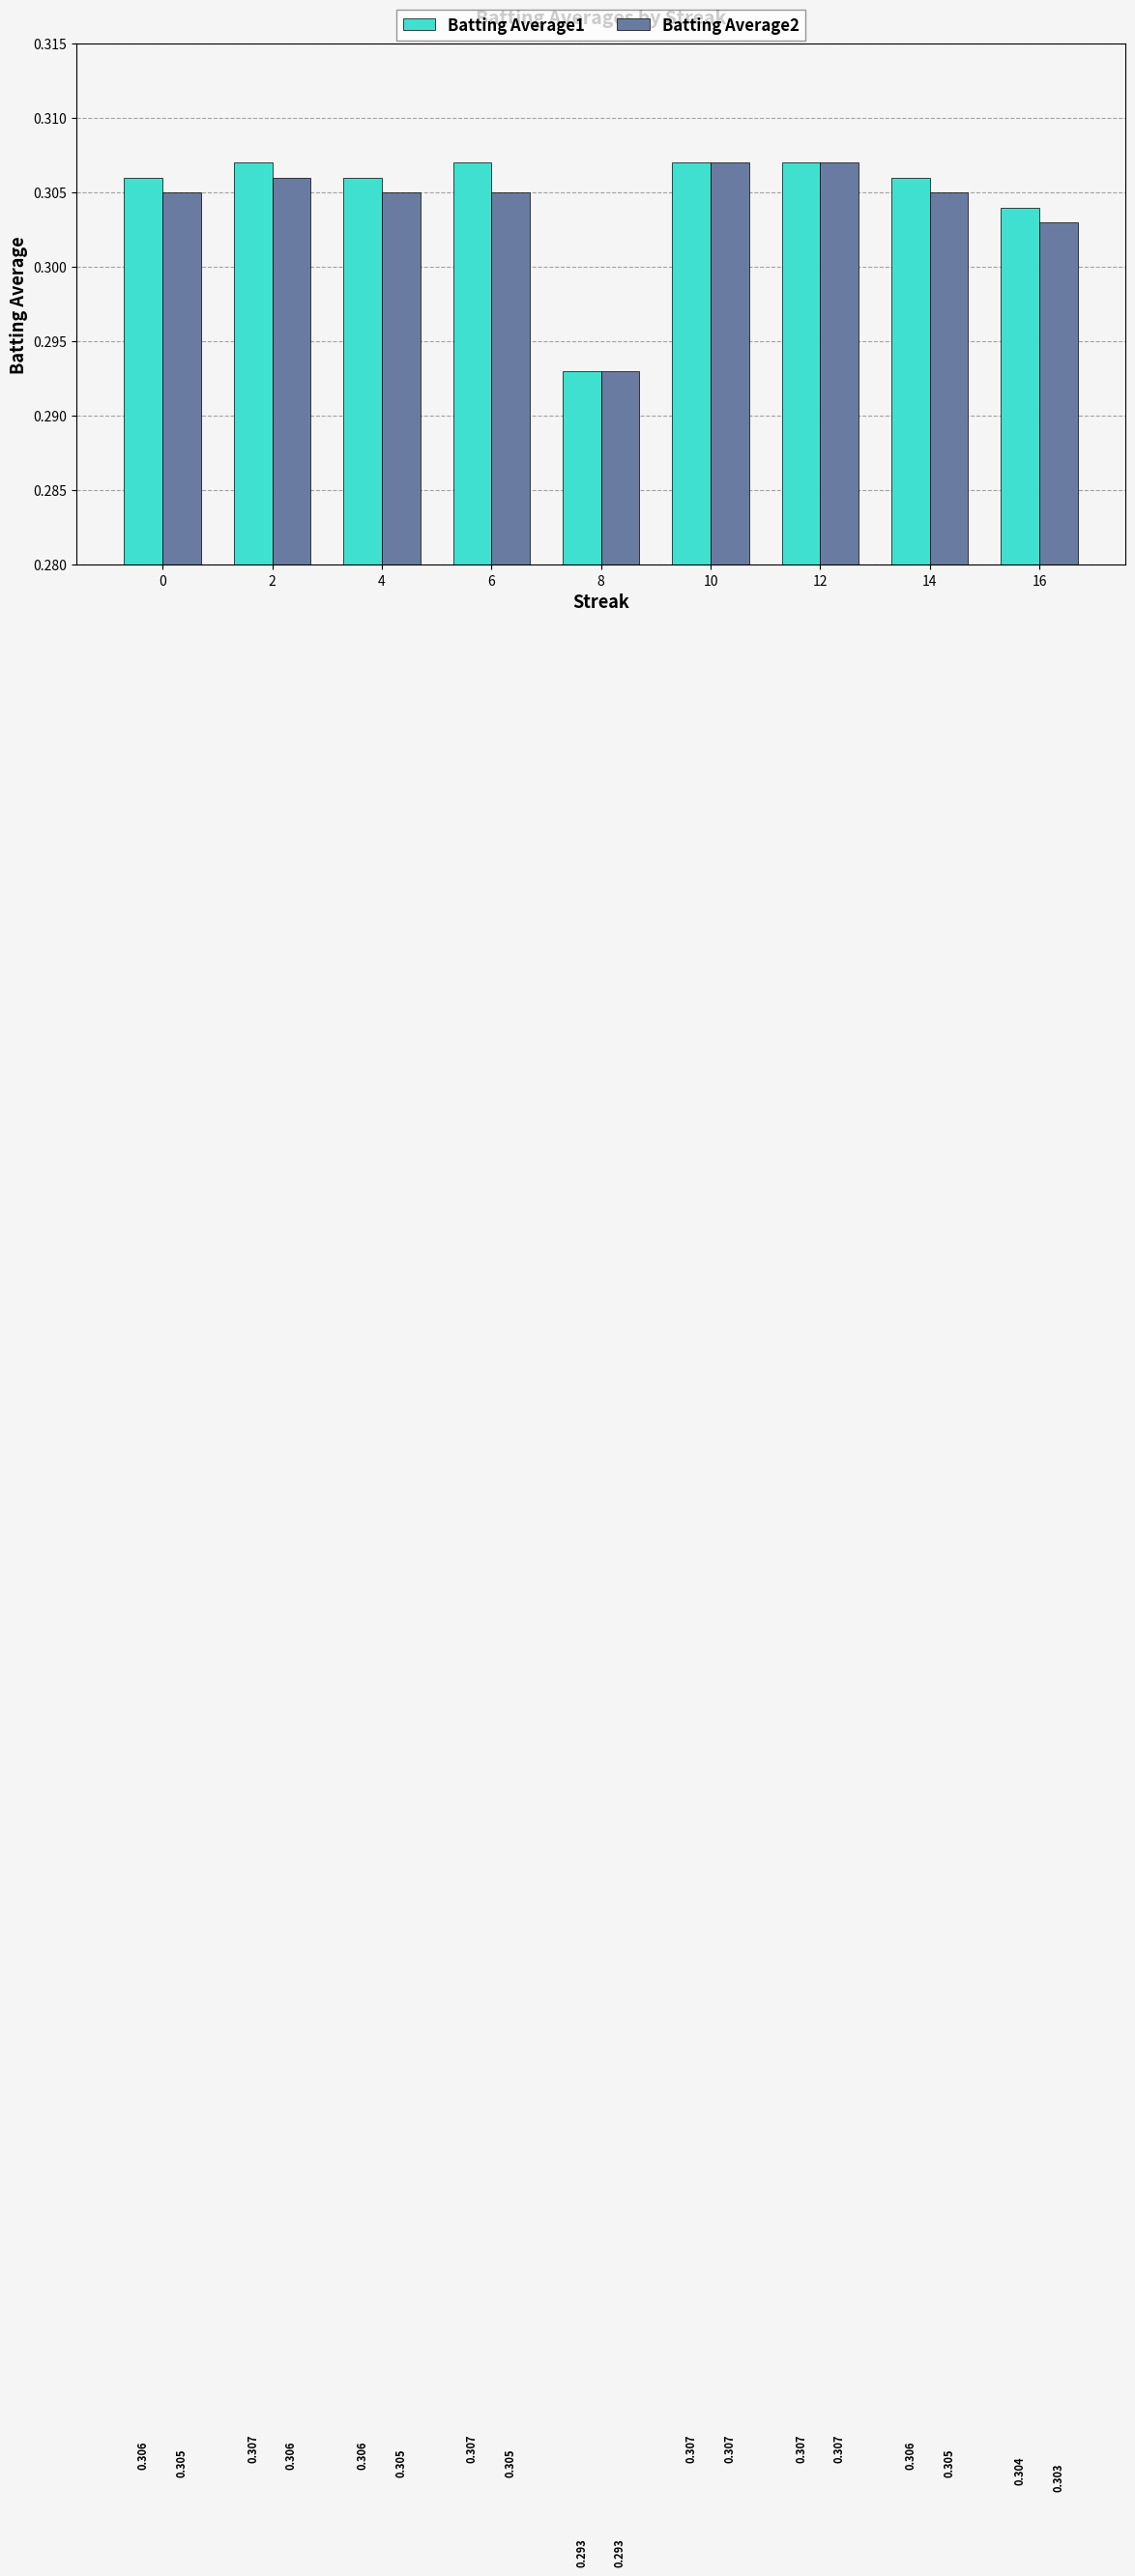

Reading left to right, what are all the values shown in this chart?

Batting Average1: 0=0.3	2=0.3	4=0.3	6=0.3	8=0.3	10=0.3	12=0.3	14=0.3	16=0.3
Batting Average2: 0=0.3	2=0.3	4=0.3	6=0.3	8=0.3	10=0.3	12=0.3	14=0.3	16=0.3